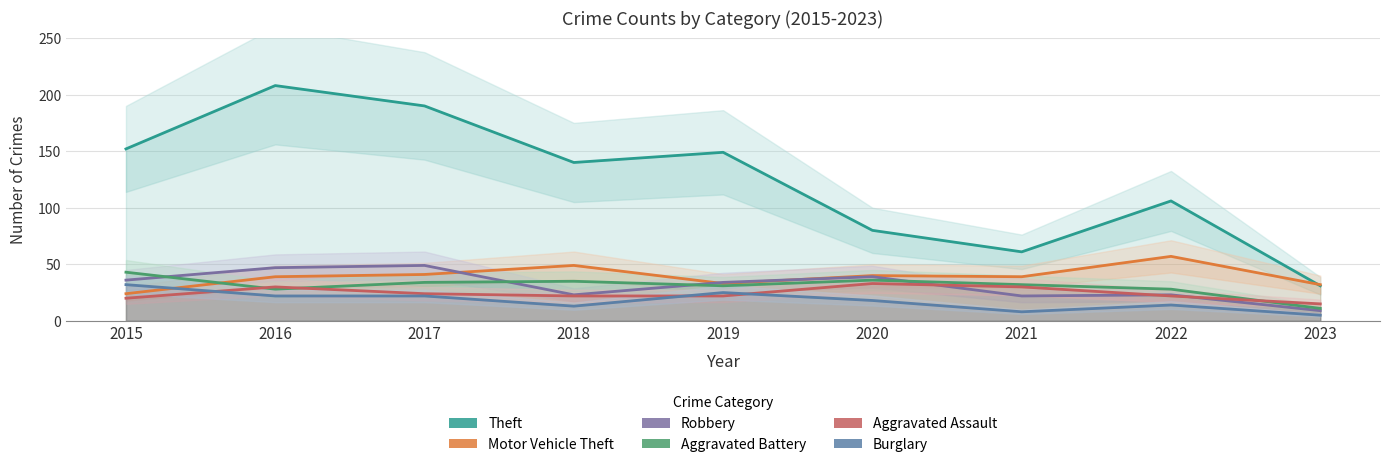

Which series ends up on top after the final intersection of Aggravated Assault and Robbery?

Aggravated Assault